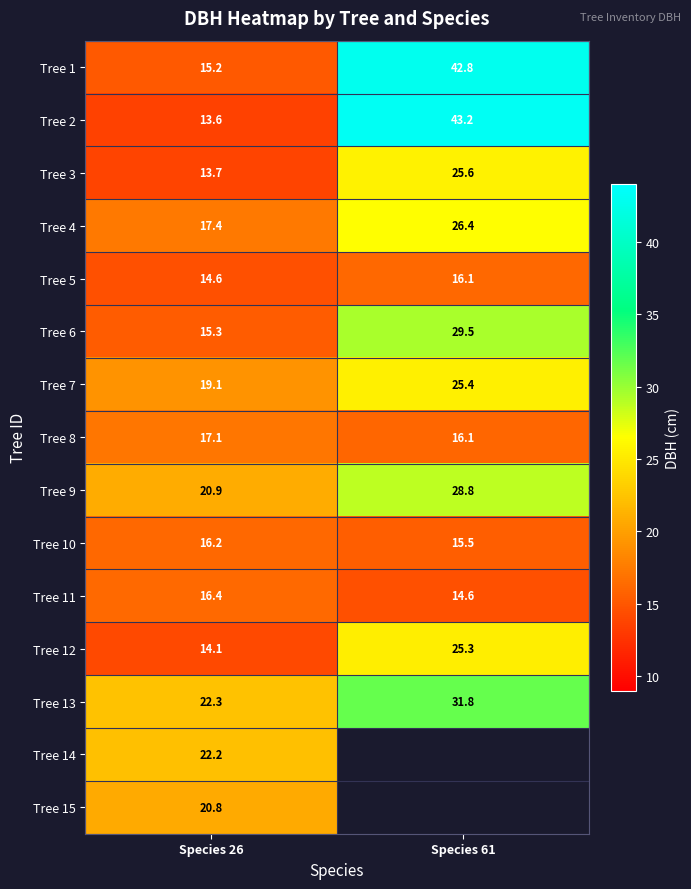

At which label does Tree 6 first exceed 29?

Species 61